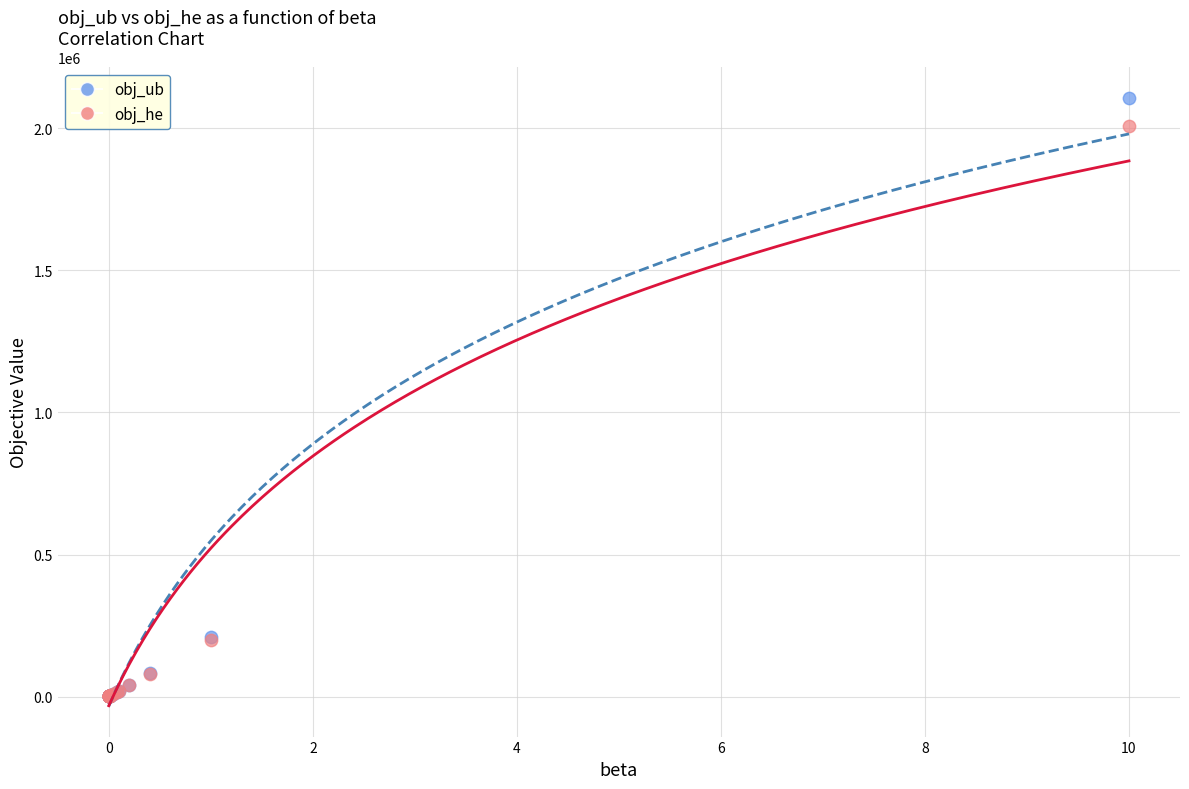

What are all the series names shown in the legend?

obj_ub, obj_he